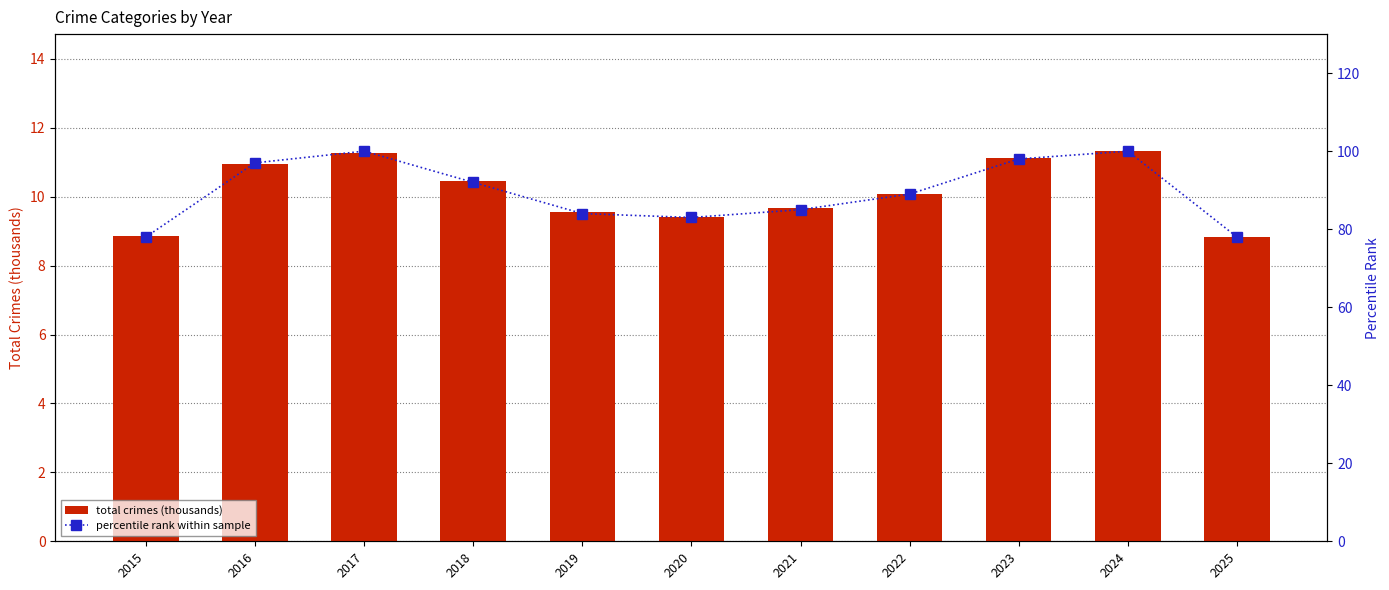

The total crimes (thousands) series shows 4.1 at 2016. True or false?

False